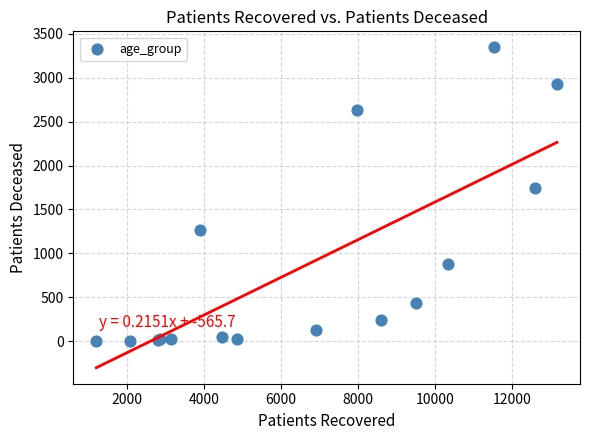

What Y value in the scatter plot is closest to 1675?

1739